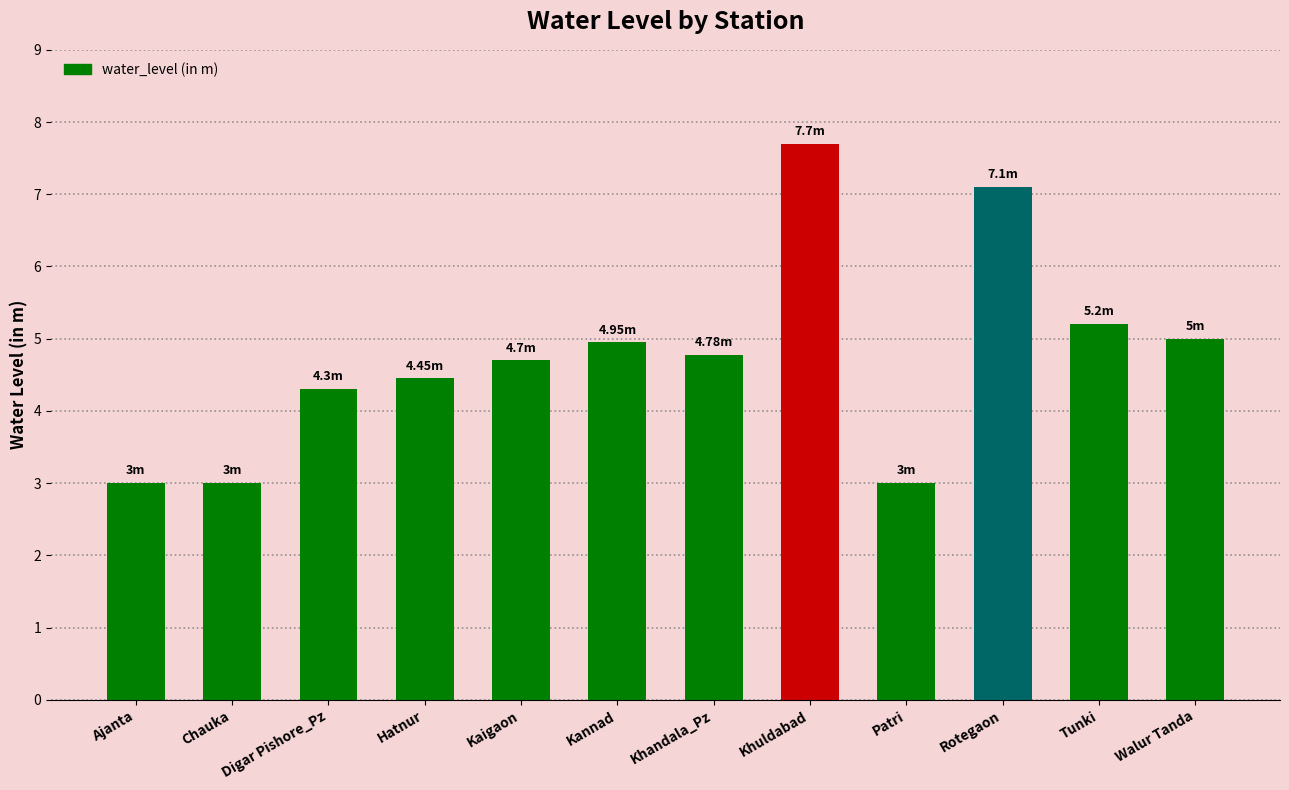

Reading left to right, what are all the values shown in this chart?

3.0	3.0	4.3	4.5	4.7	5.0	4.8	7.7	3.0	7.1	5.2	5.0